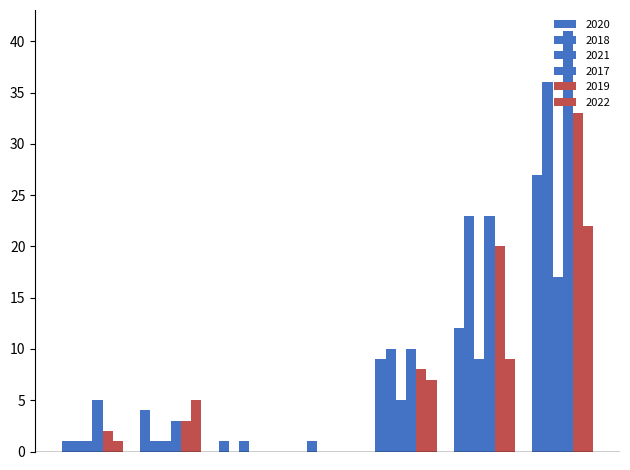

What is the highest value of the 2020 series?

27